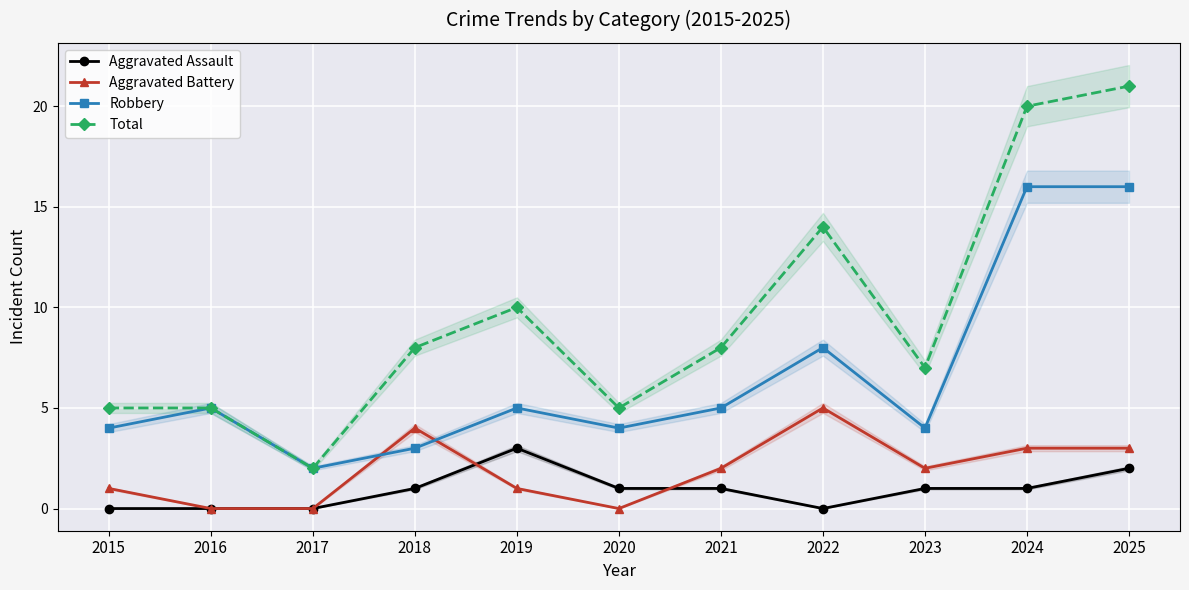

How many categories are shown in the chart?

11